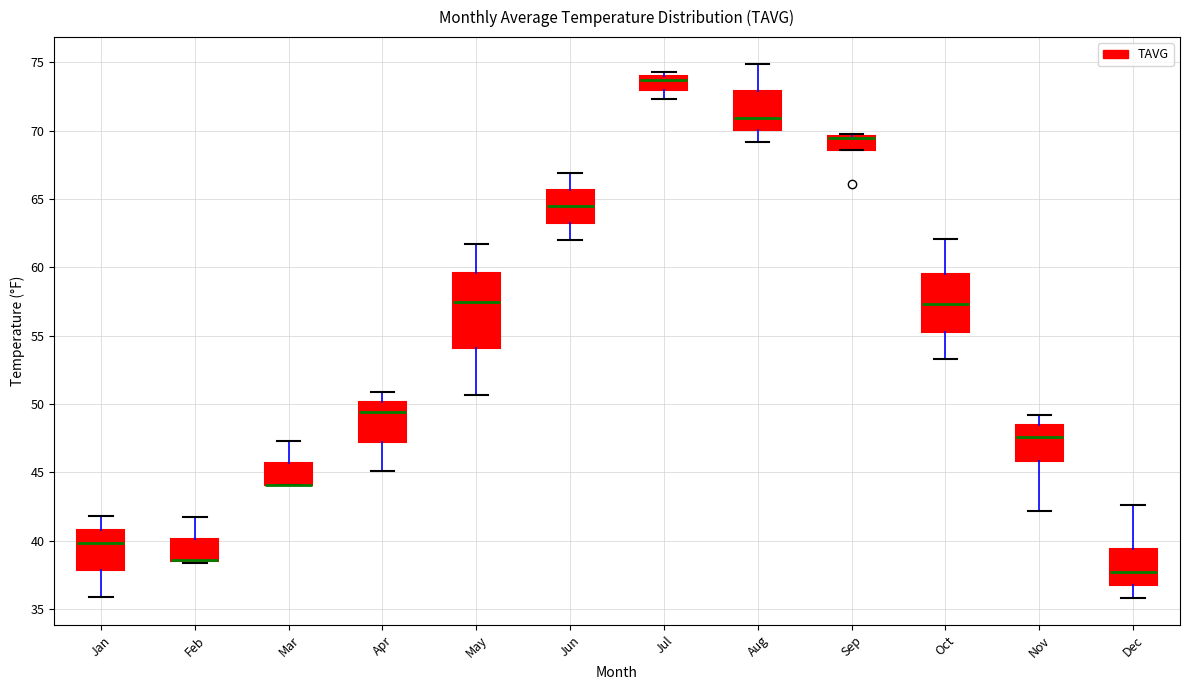

Reading left to right, read every box against the y-axis: the position of its median line, the range the box covers, and the ends of its whiskers. The values are not printed on the chart, so give them approximately, as read against the axis.

Jan: median 40.0, box 38.0 to 41.0, whiskers 36.0 to 42.0
Feb: median 38.5 (drawn on the box's lower edge), box 38.5 to 40.0, whiskers 38.5 to 41.5
Mar: median 44.0 (drawn on the box's lower edge), box 44.0 to 45.5, whiskers 44.0 to 47.5
Apr: median 49.5, box 47.5 to 50.0, whiskers 45.0 to 51.0
May: median 57.5, box 54.0 to 59.5, whiskers 50.5 to 61.5
Jun: median 64.5, box 63.5 to 65.5, whiskers 62.0 to 67.0
Jul: median 73.5, box 73.0 to 74.0, whiskers 72.5 to 74.5
Aug: median 71.0, box 70.0 to 73.0, whiskers 69.0 to 75.0
Sep: median 69.5 (drawn on the box's upper edge), box 68.5 to 69.5, whiskers 68.5 to 70.0
Oct: median 57.5, box 55.5 to 59.5, whiskers 53.5 to 62.0
Nov: median 47.5, box 46.0 to 48.5, whiskers 42.0 to 49.0
Dec: median 37.5, box 37.0 to 39.5, whiskers 36.0 to 42.5